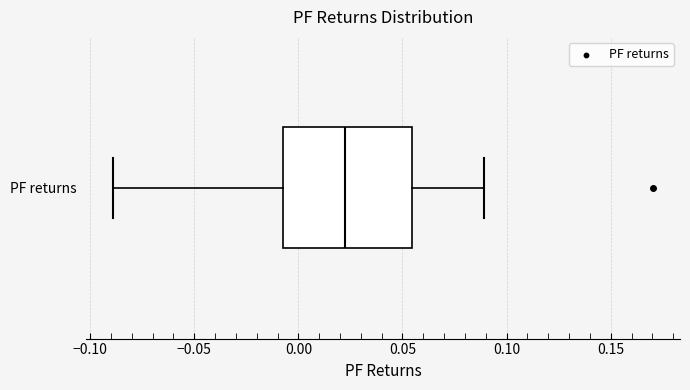

Where is the left edge of the box for PF returns on the x-axis? The values are not printed on the chart, so give them approximately, as read against the axis.

-0.005